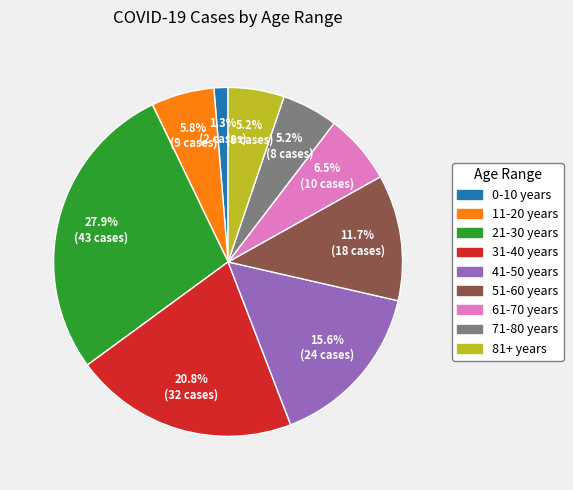

Approximately how many times larger is the value at 81+ years compared to 61-70 years?

0.8